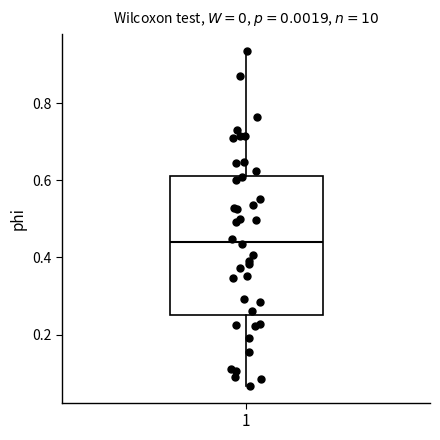

Where is the lower edge of the box at x = 1 on the y-axis? The values are not printed on the chart, so give them approximately, as read against the axis.

0.26